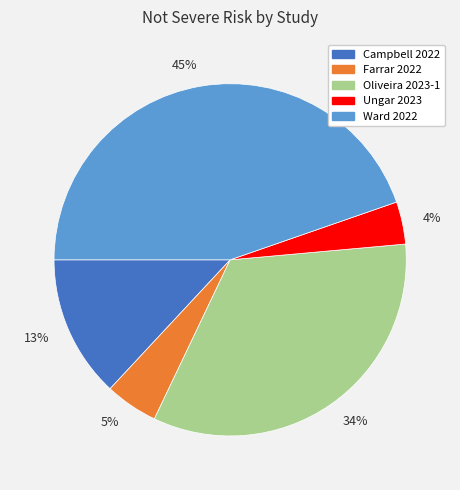

Rank the categories by value from highest to lowest.

45%, 34%, 13%, 5%, 4%